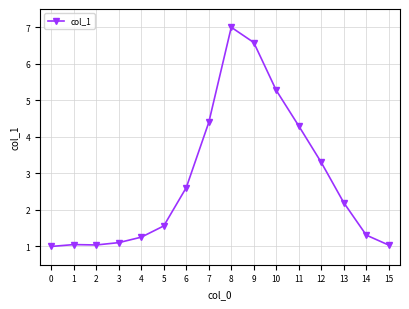

Does the chart display data point markers on the line(s)?

Yes